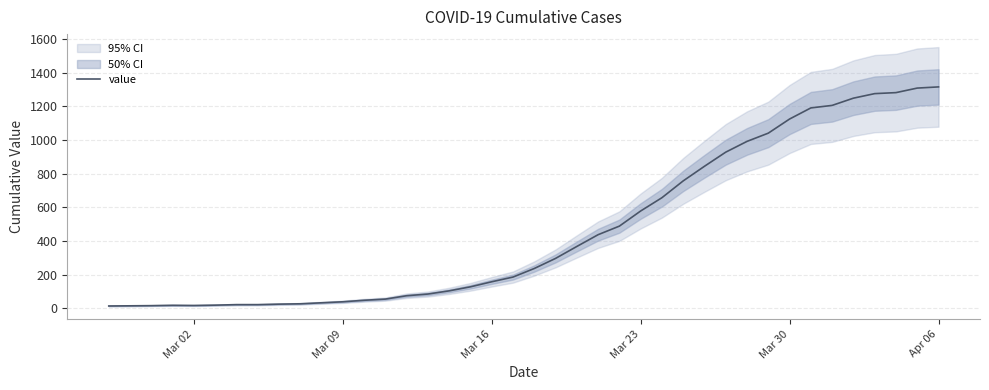

Does the chart have visible grid lines?

Yes